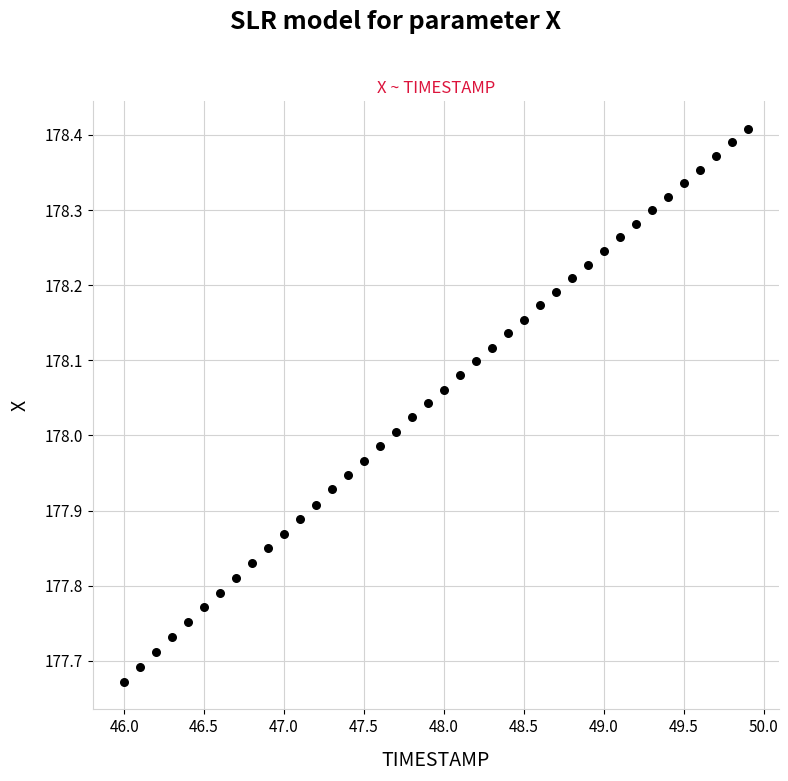

What is the range of X values (max minus min)?

3.9